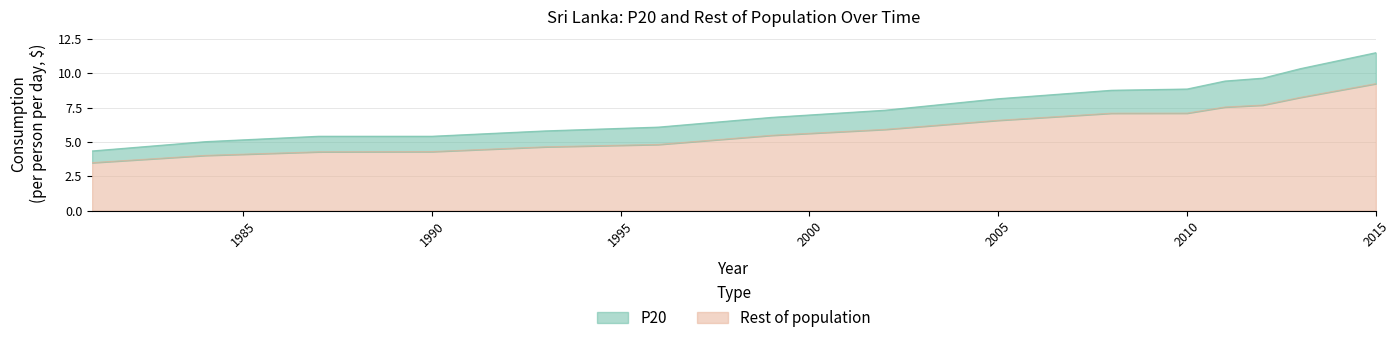

The P20 series shows 3.6 at 2013. True or false?

False